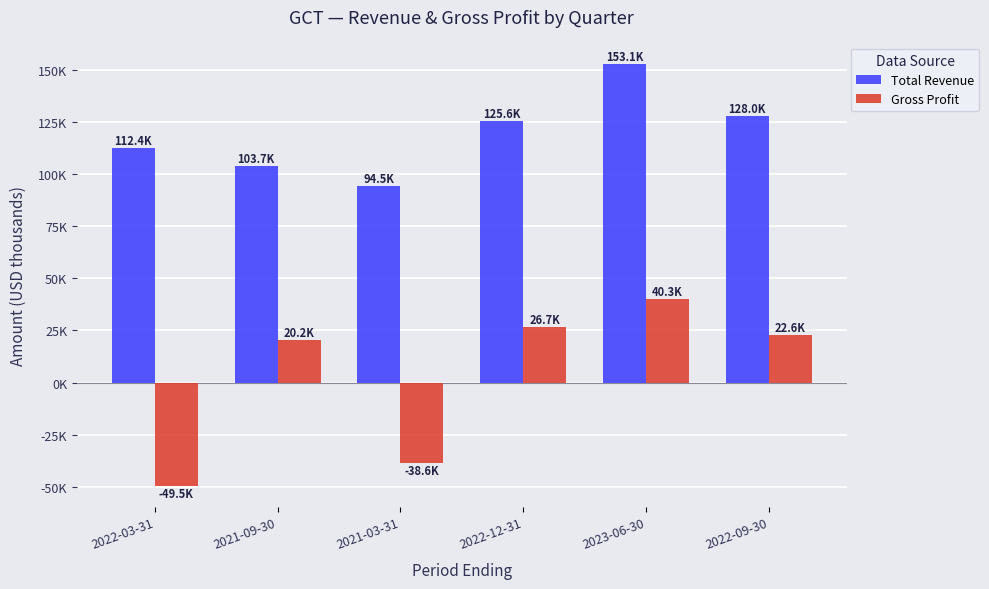

The value of Total Revenue at 2022-03-31 is 112400. True or false?

True